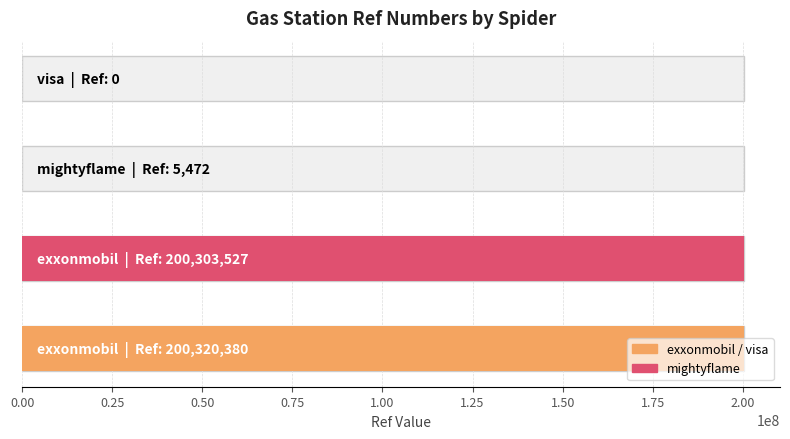

True or false: the data shows 5472 at mightyflame.

True